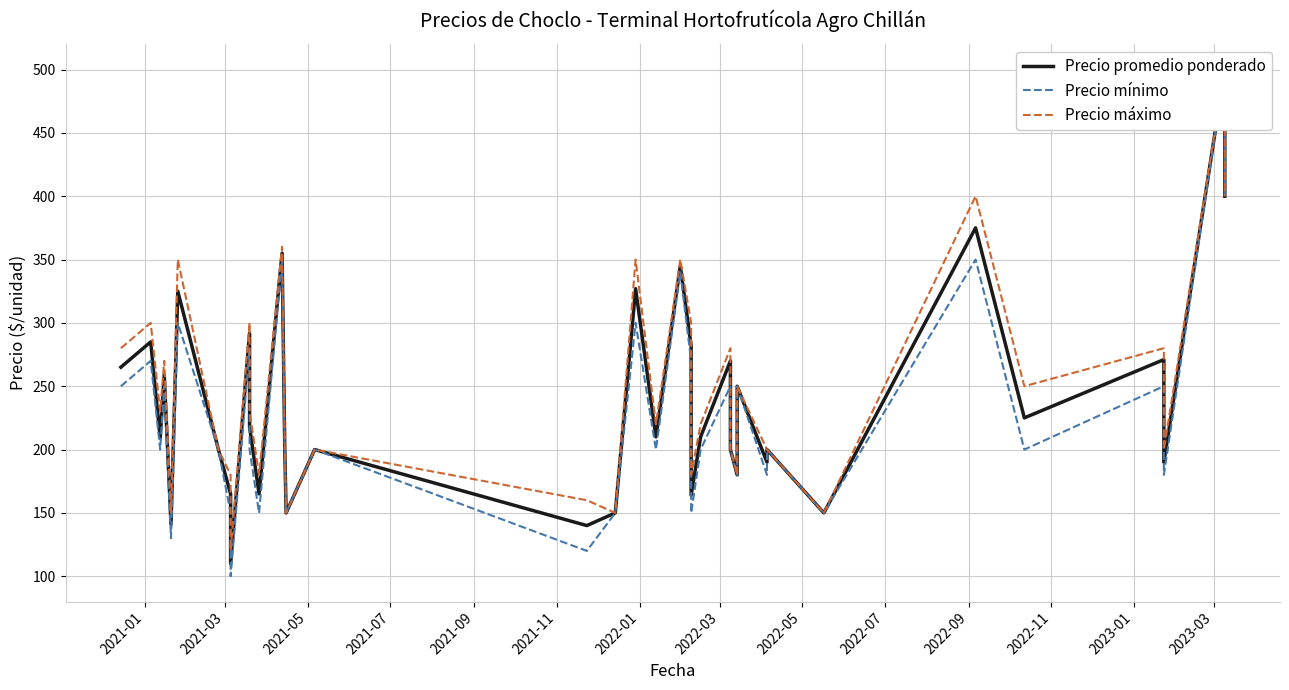

Reading left to right, transcribe all the data shown in this chart.

Precio promedio ponderado: 265	285	209	259	141	325	200	165	110	292	218	165	355	200	150	200	140	150	327	210	345	282	164	210	270	200	180	250	190	200	150	375	225	271	190	500	400
Precio mínimo: 250	270	200	250	130	300	200	150	100	280	200	150	350	200	150	200	120	150	300	200	340	270	150	200	250	200	180	250	180	200	150	350	200	250	180	500	400
Precio máximo: 280	300	230	270	150	350	200	180	120	300	230	180	360	200	150	200	160	150	350	220	350	300	180	220	280	200	180	250	200	200	150	400	250	280	200	500	400